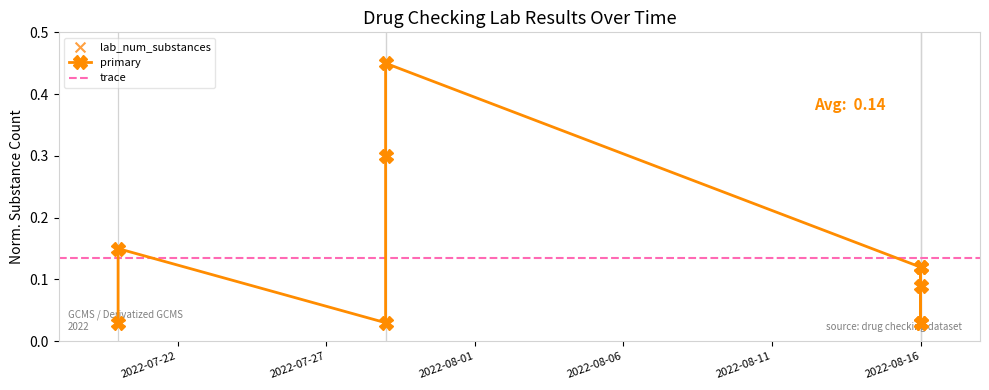

Which series contains the lowest Y value?

lab_num_substances